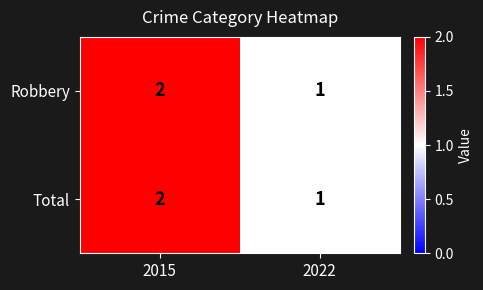

Where is Robbery nearest to the value 1?

2022